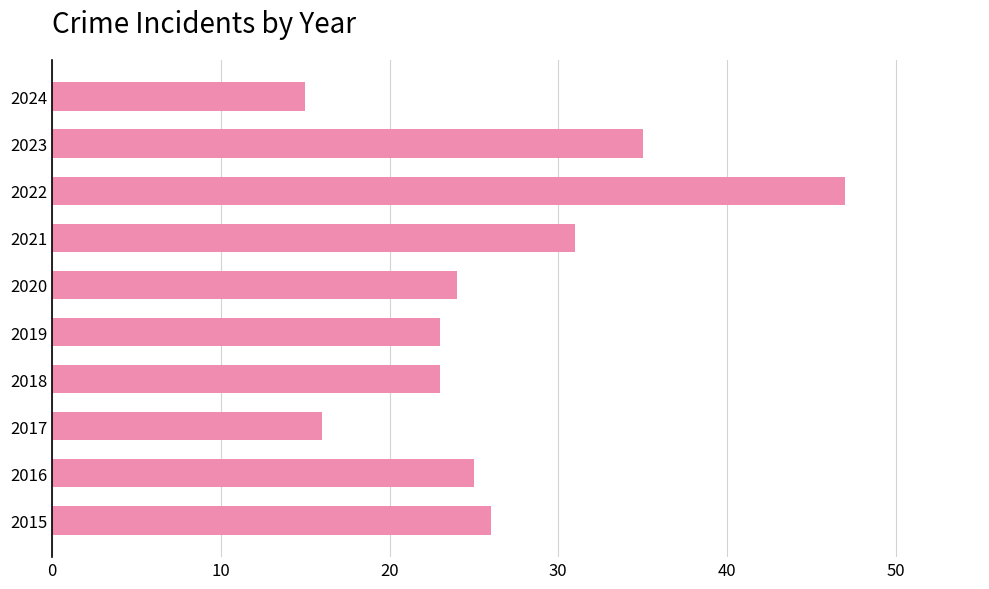

Reading bottom to top, what are all the values shown in this chart?

26	25	16	23	23	24	31	47	35	15